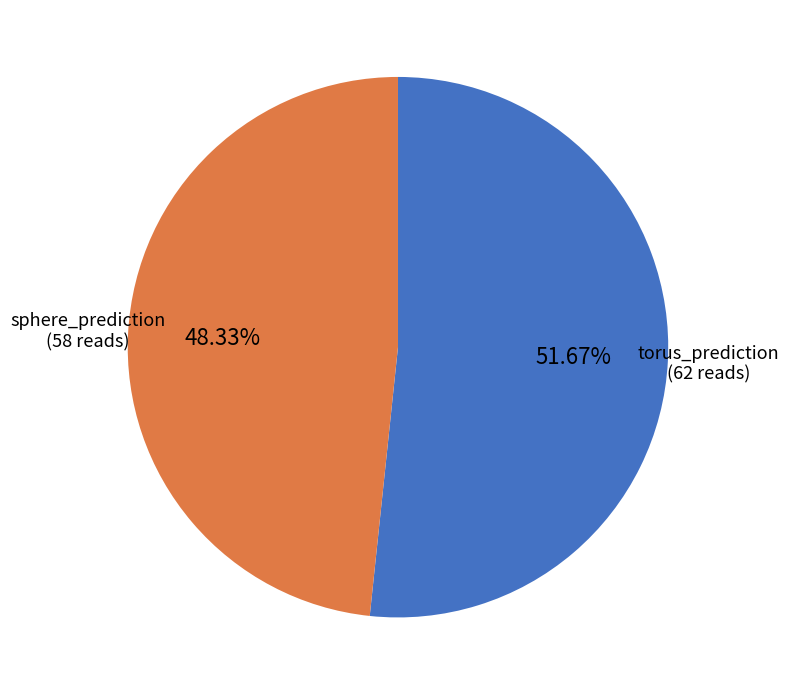

To the nearest percent, what is the difference between the largest and smallest slice percentages?

3%